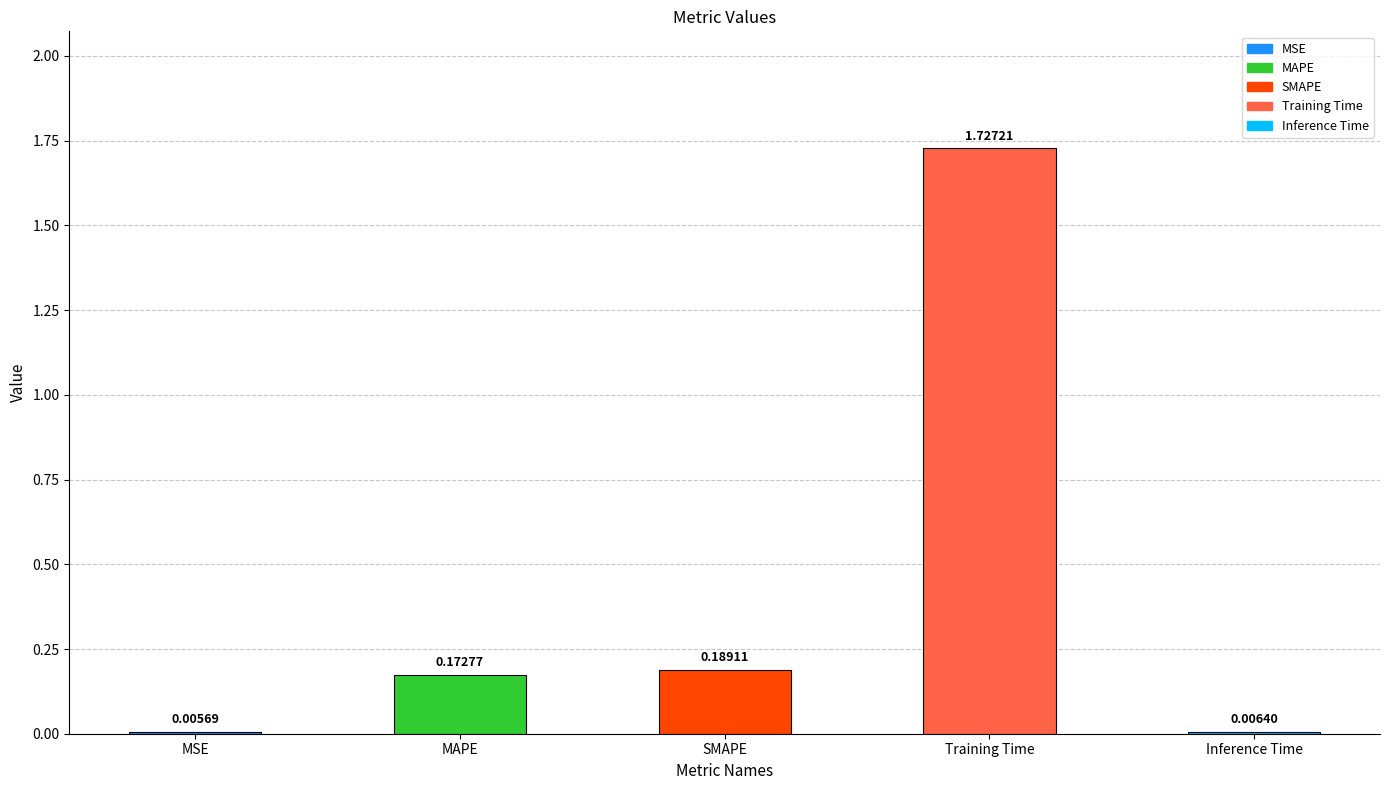

Between MAPE and MSE, which is larger?

MAPE